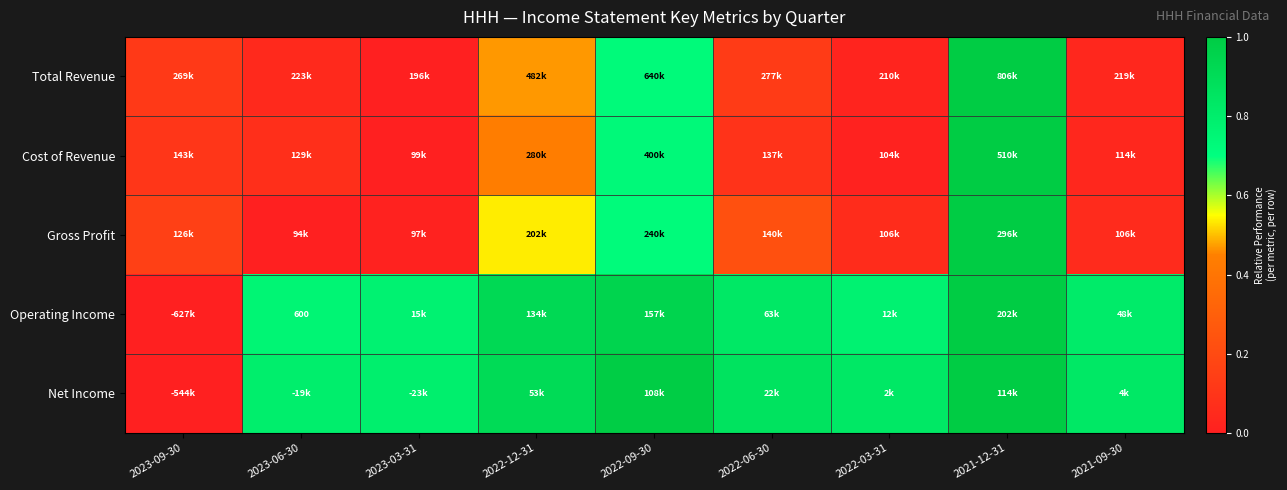

At how many categories does at least one series exceed 0?

9